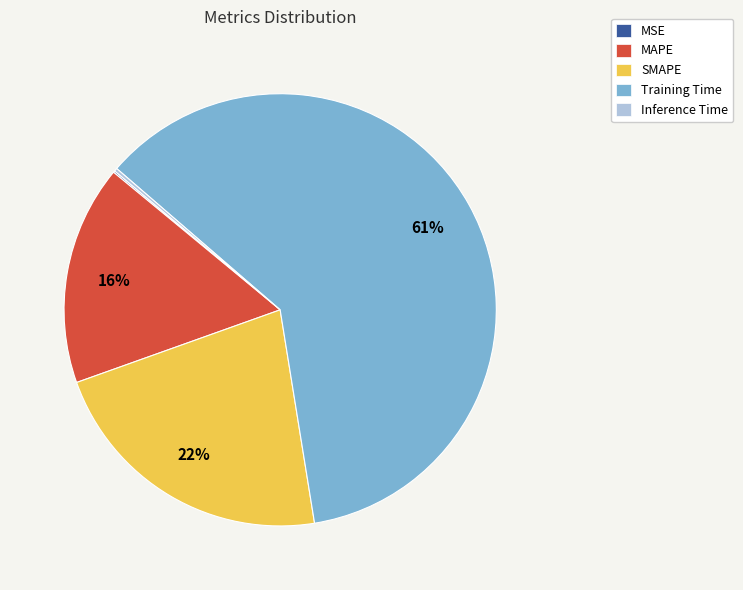

Is it true that MAPE is 16% of the pie?

True